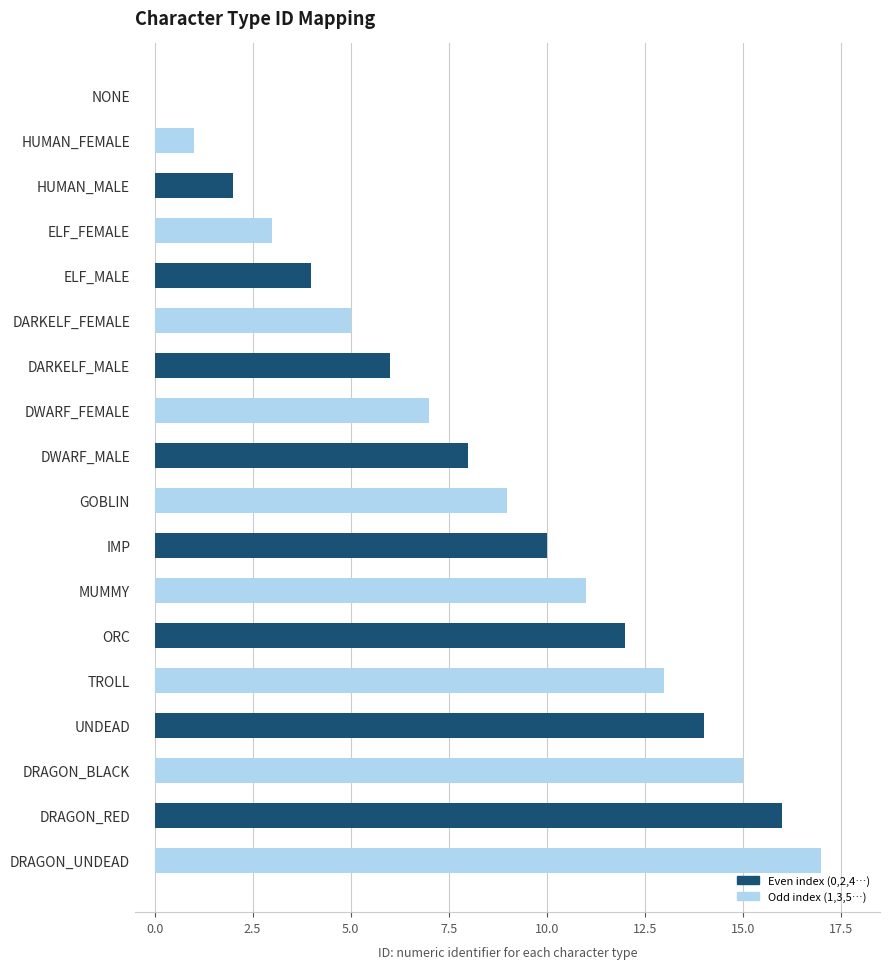

How many positive values are there?

17